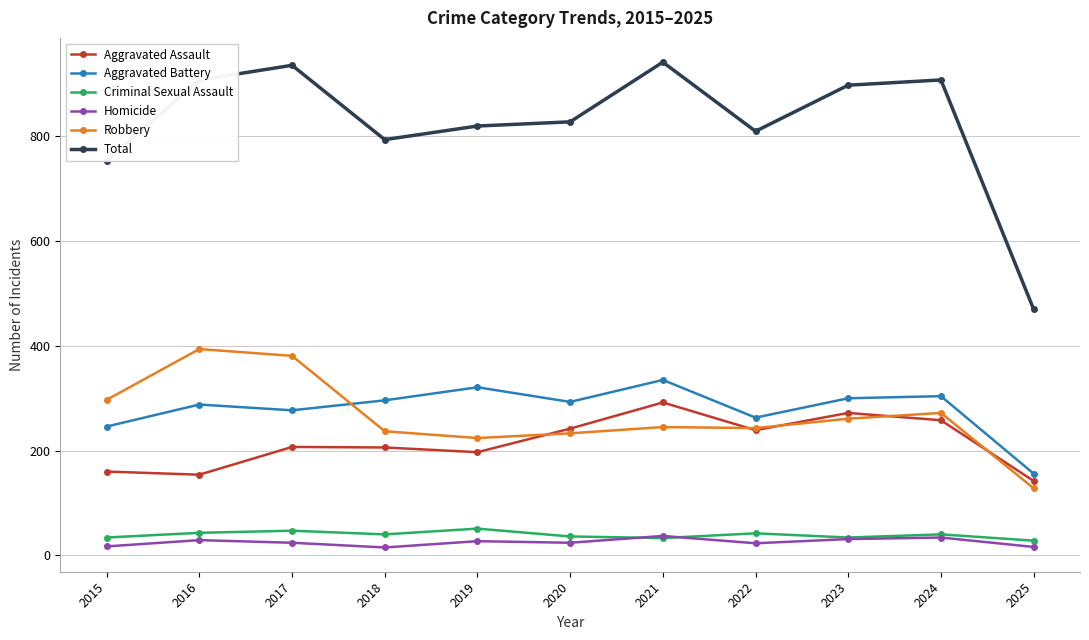

What is the lowest value of the Total series?

470